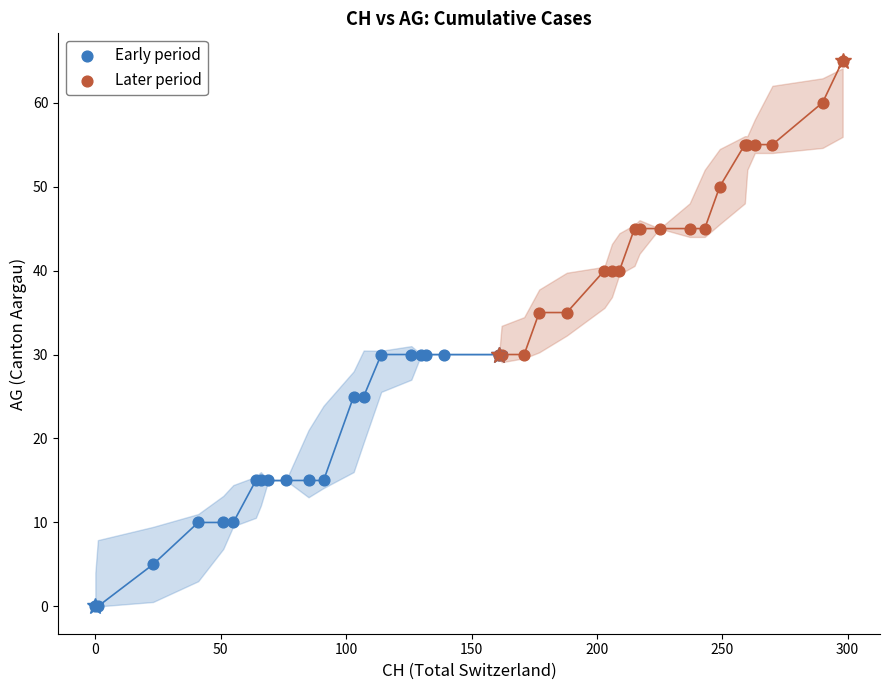

Which series has the largest Y range (max minus min)?

Later period